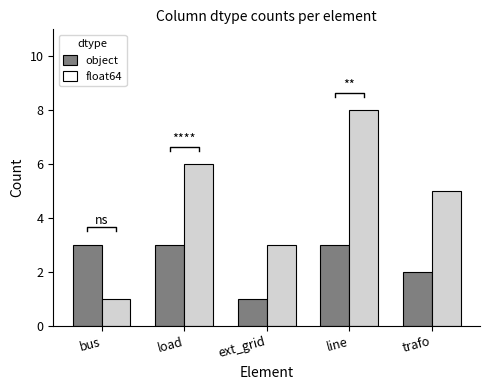

At ext_grid, list the series in order from smallest to largest.

object, float64